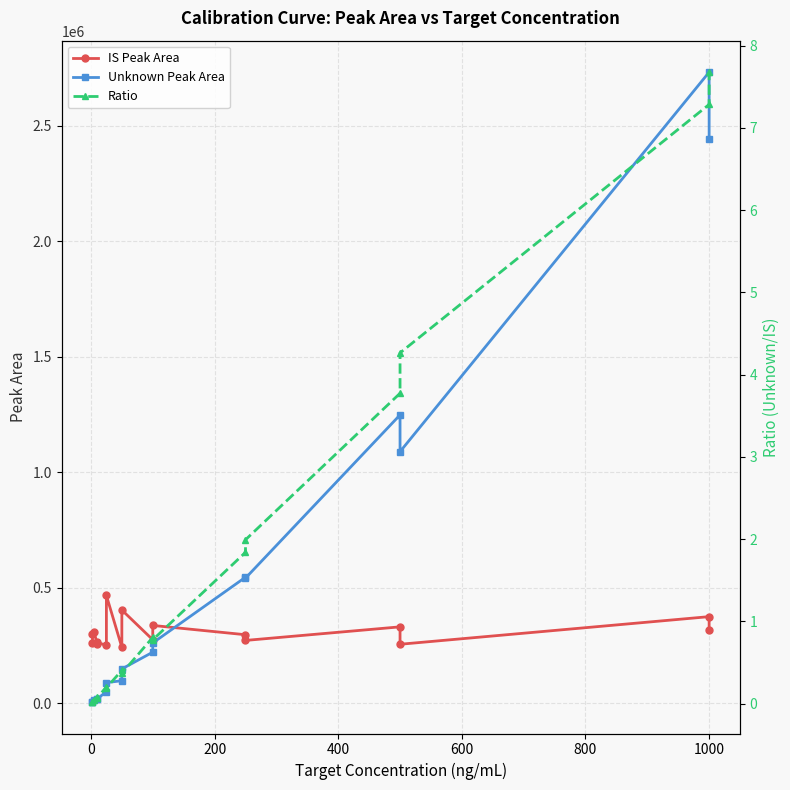

What is the sum of all Unknown Peak Area values?

9527783.7